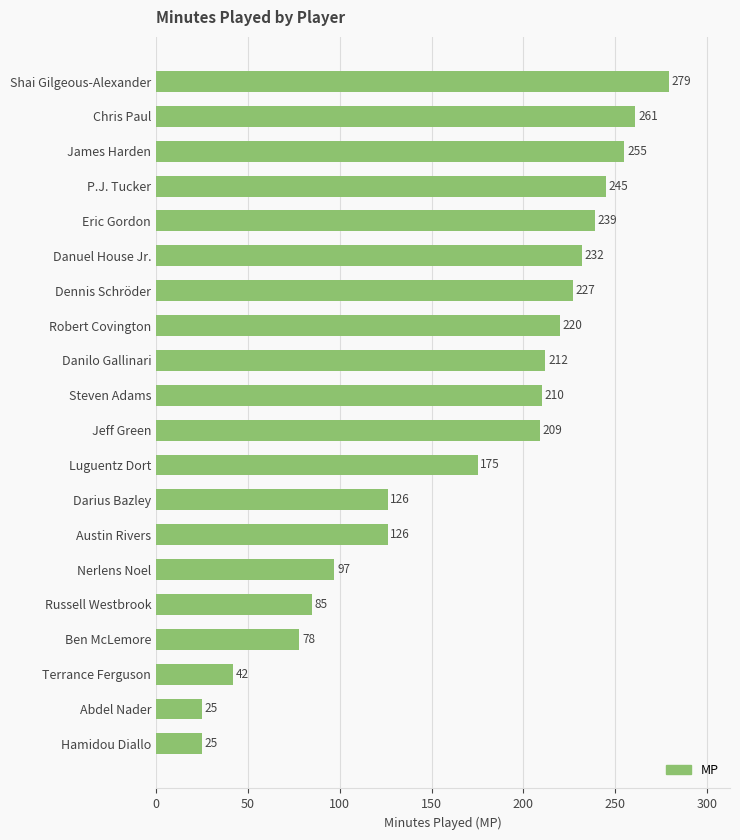

Read the value at Abdel Nader, to the nearest 5.

25